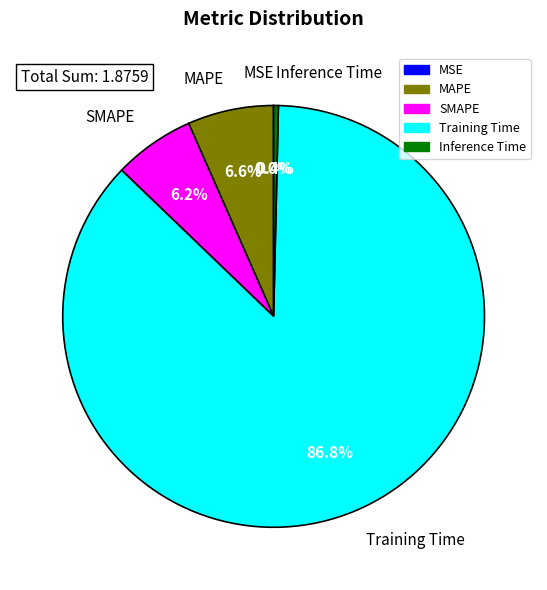

To the nearest percent, what is the difference between the Inference Time and MAPE slice percentages?

6%